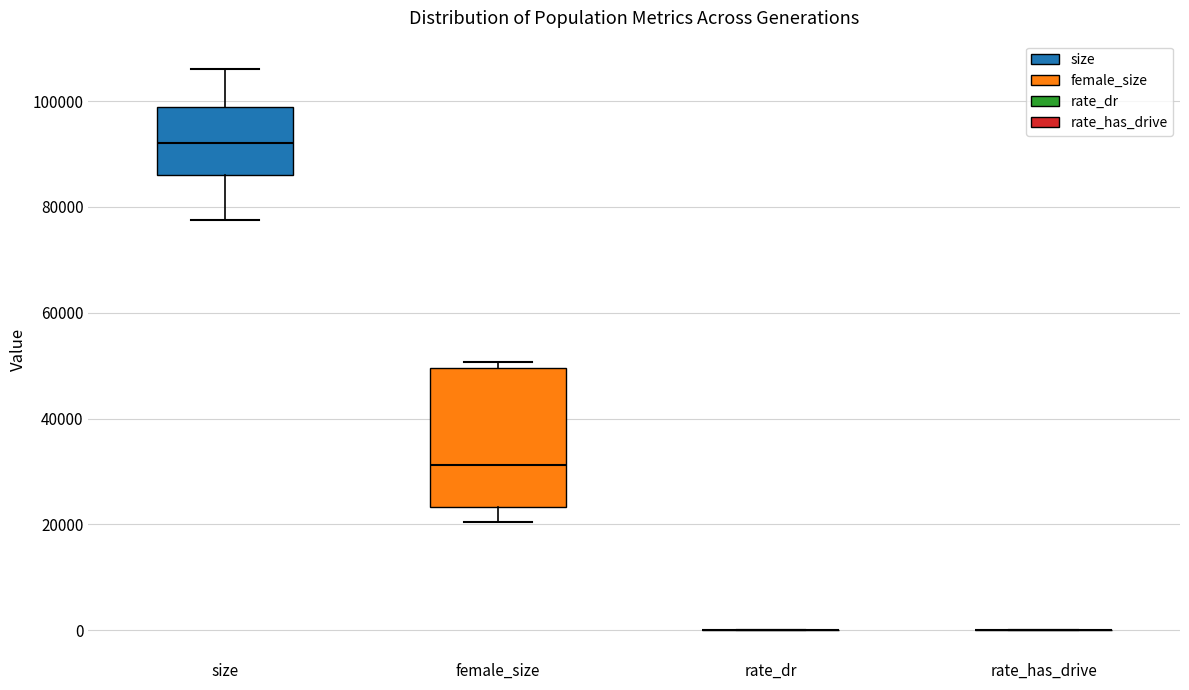

Where is the lower edge of the box for size on the y-axis? The values are not printed on the chart, so give them approximately, as read against the axis.

86000